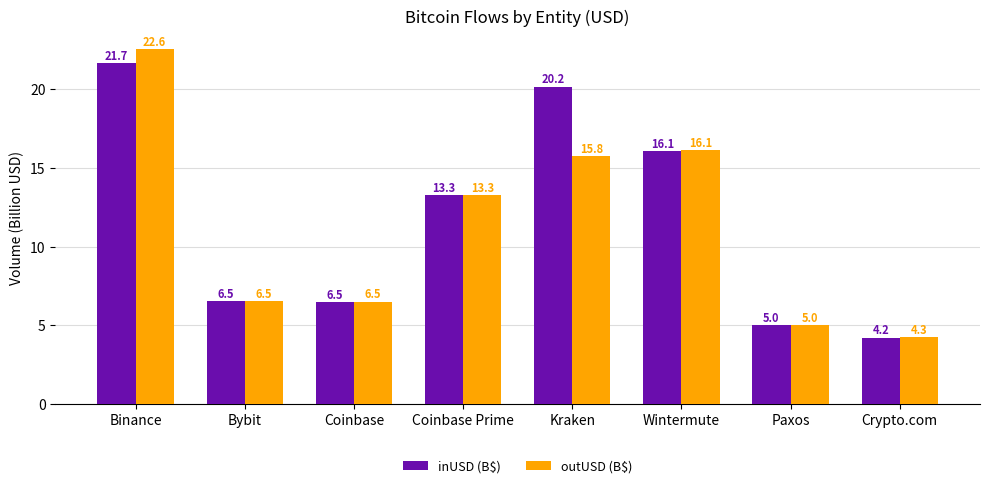

The inUSD (B$) series shows 9.2 at Binance. True or false?

False